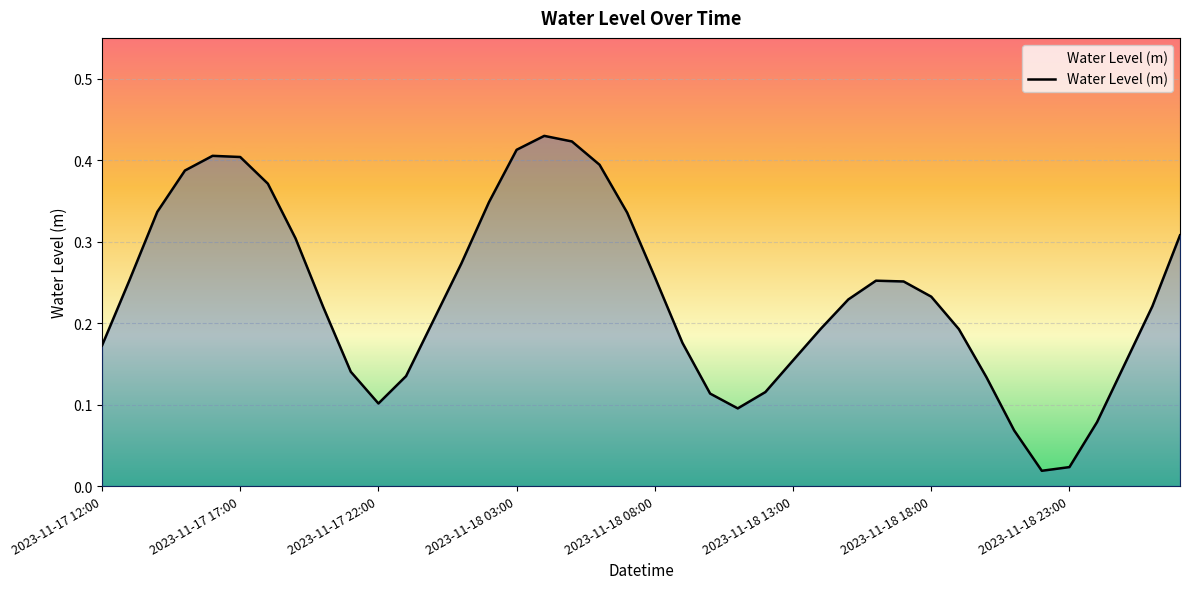

What is the difference between the maximum and minimum values?

0.4